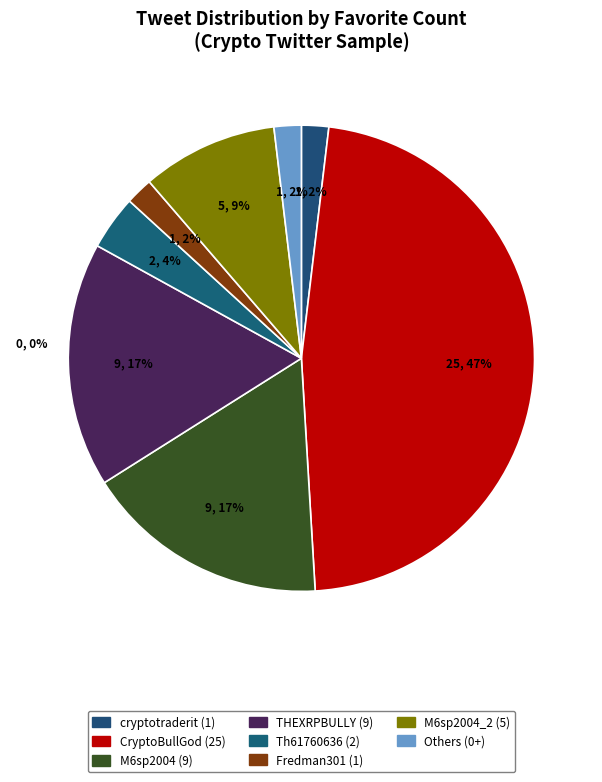

How many segments does this pie chart have?

8